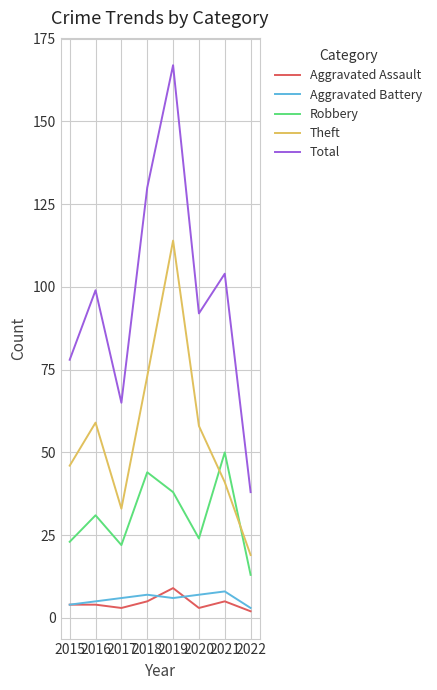

Which series changed the most between 2016 and 2022?

Total